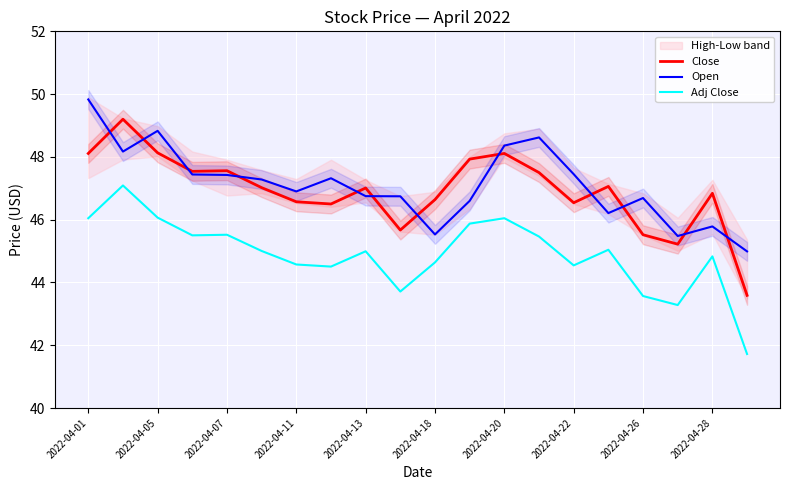

The value of Close at 2022-04-13 is 84.2. True or false?

False